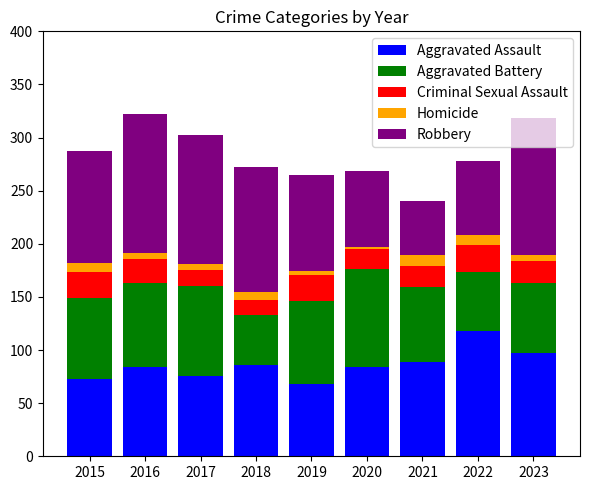

What is the average value of the Aggravated Assault series?

86